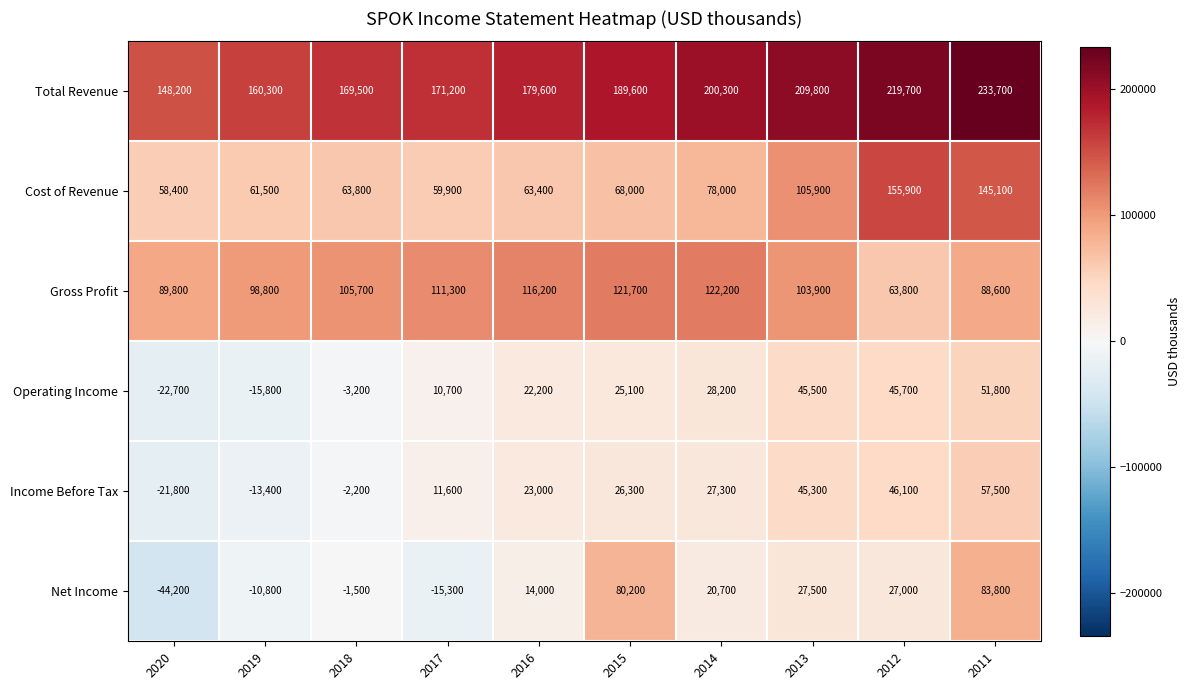

What is the total value across all series at 2014?

476700